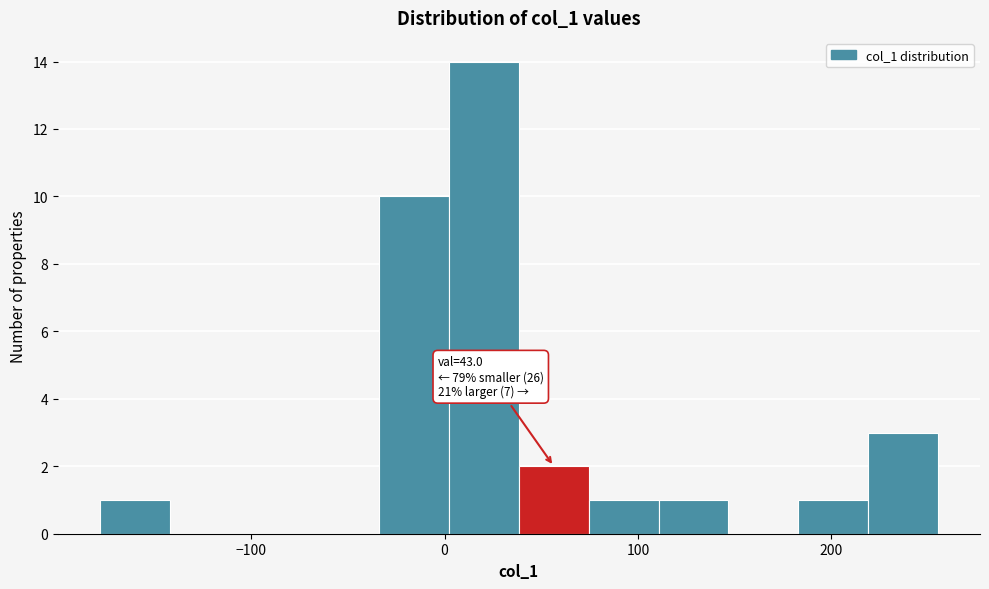

Read against the x-axis, roughly where is the centre of the tallest bar?

20